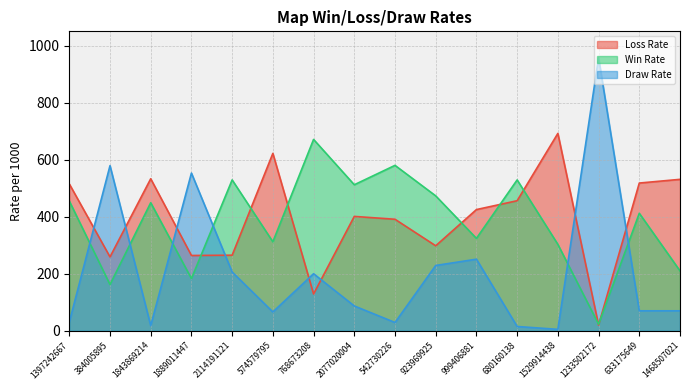

Which series has the largest total across all categories?

Loss Rate